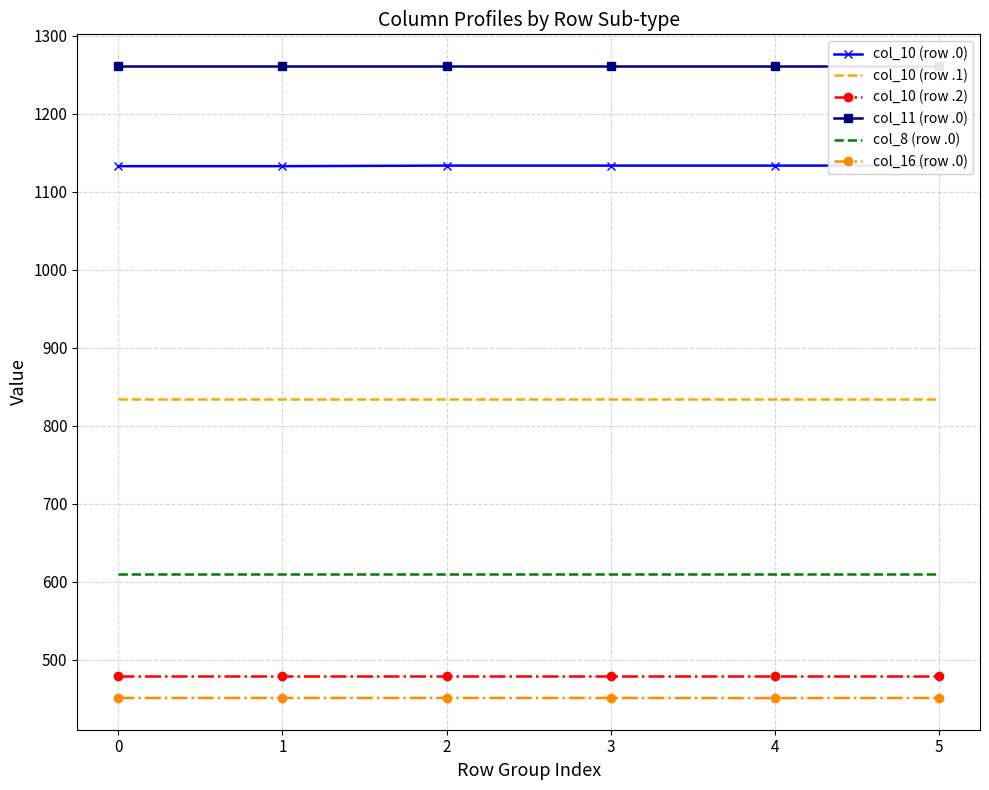

What is the smallest value displayed?

451.0